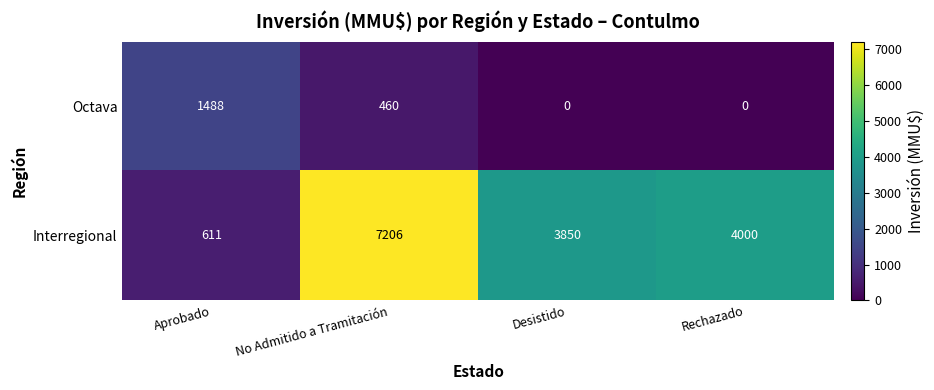

What is the difference between the highest and lowest values at Rechazado?

4000